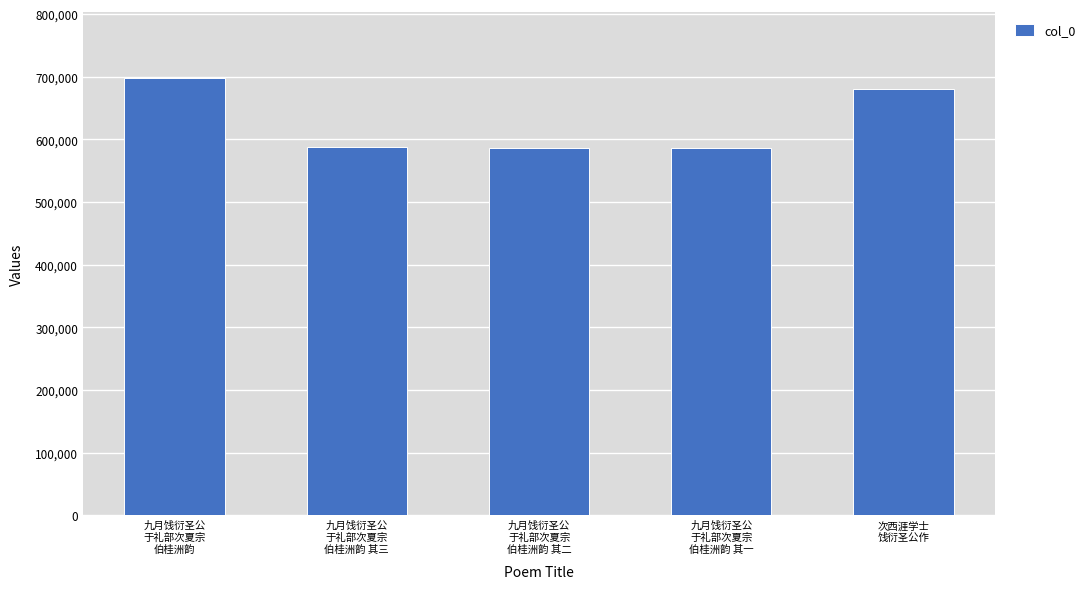

What is the average value?

628113